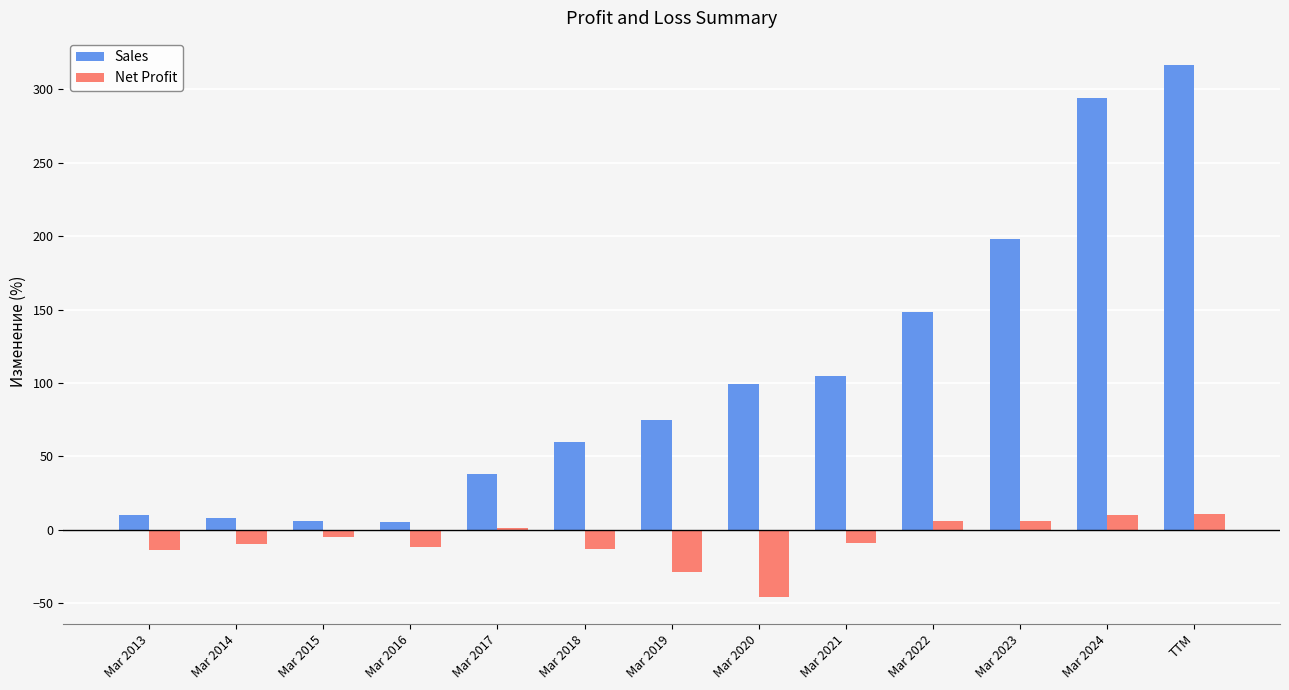

At which label is Sales closest to 161?

Mar 2022